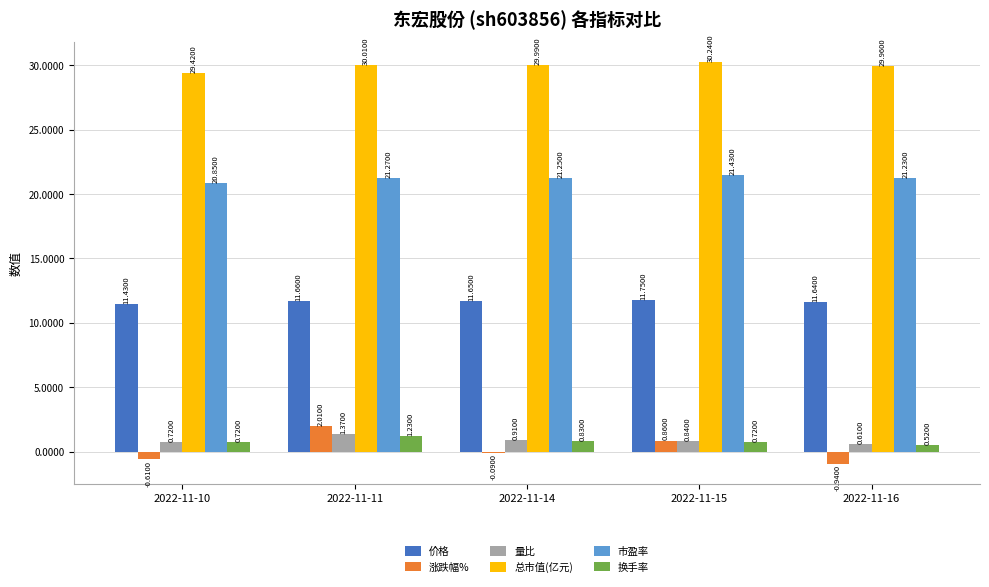

Which series changed the most between 2022-11-15 and 2022-11-16?

涨跌幅%